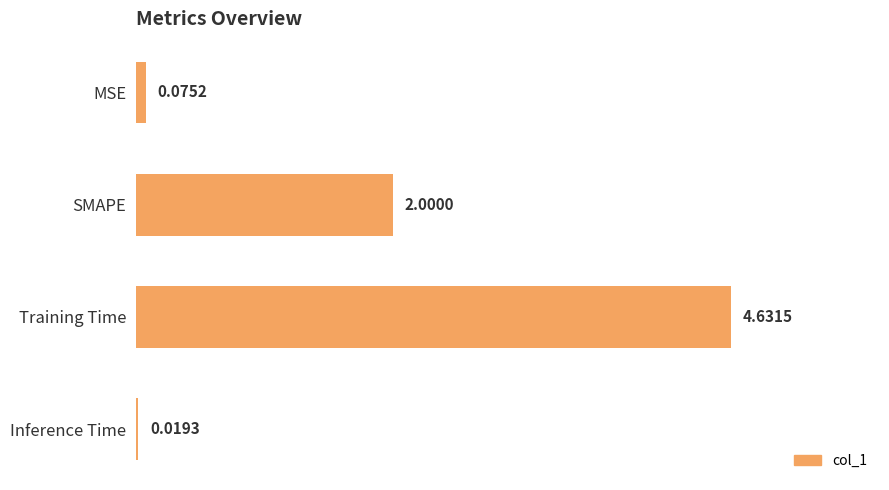

How many distinct data groups are displayed?

1